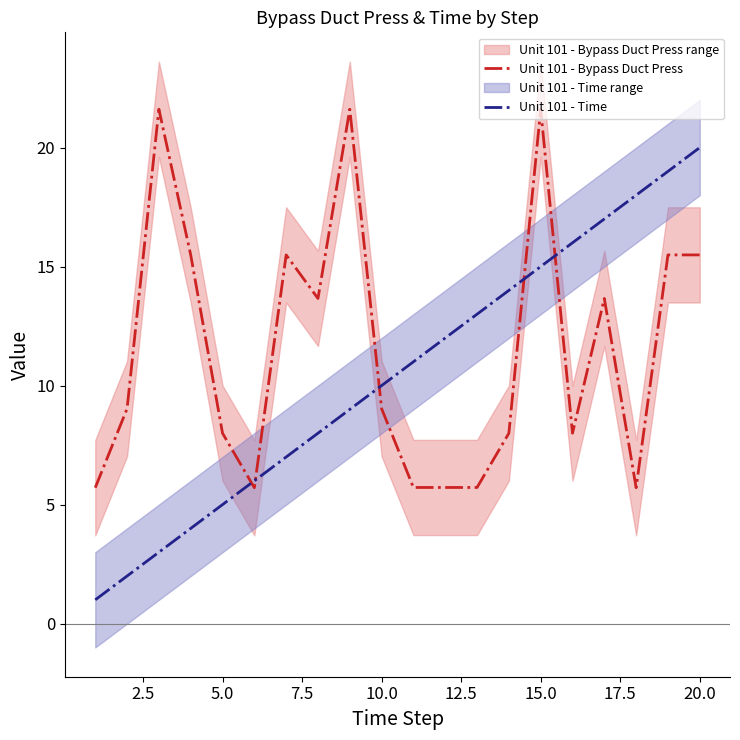

The Unit 101 - Bypass Duct Press series shows 3.0 at 10.0. True or false?

False